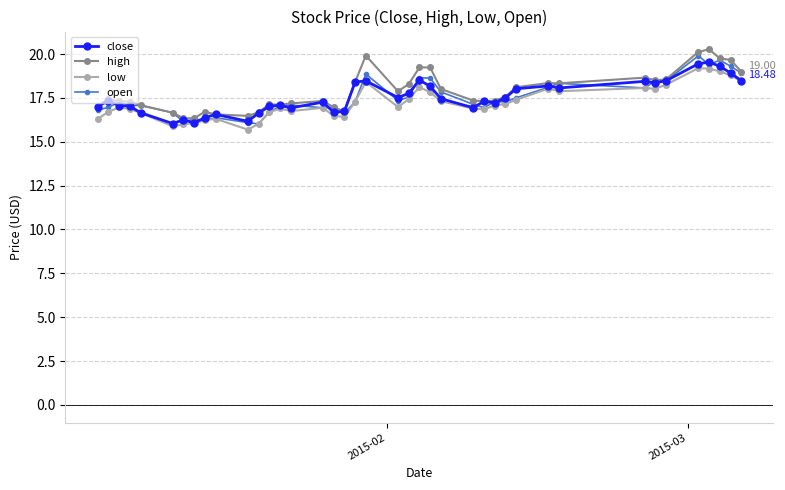

What is the maximum value shown in the chart?

20.3